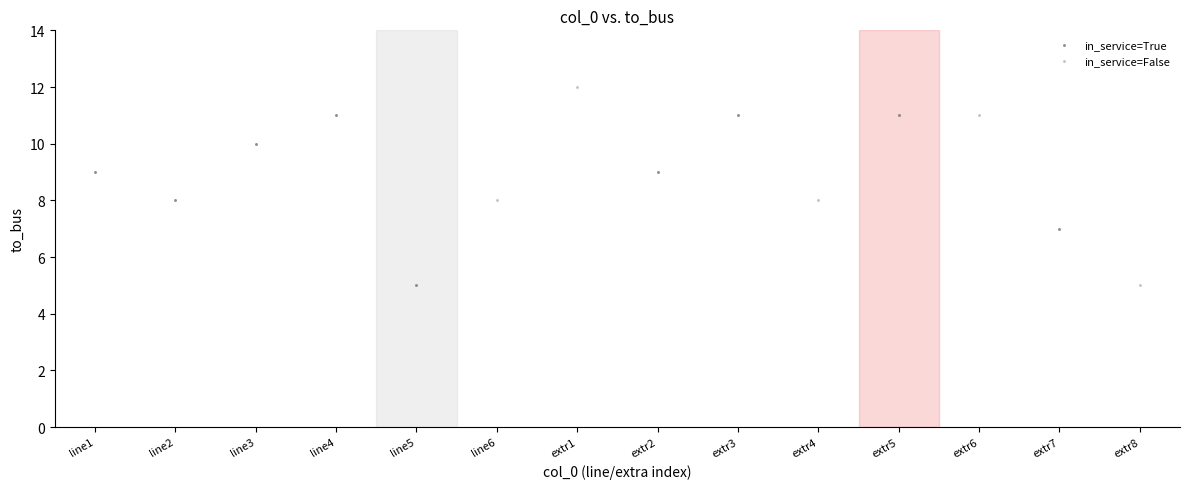

Which series contains the highest Y value?

in_service=False